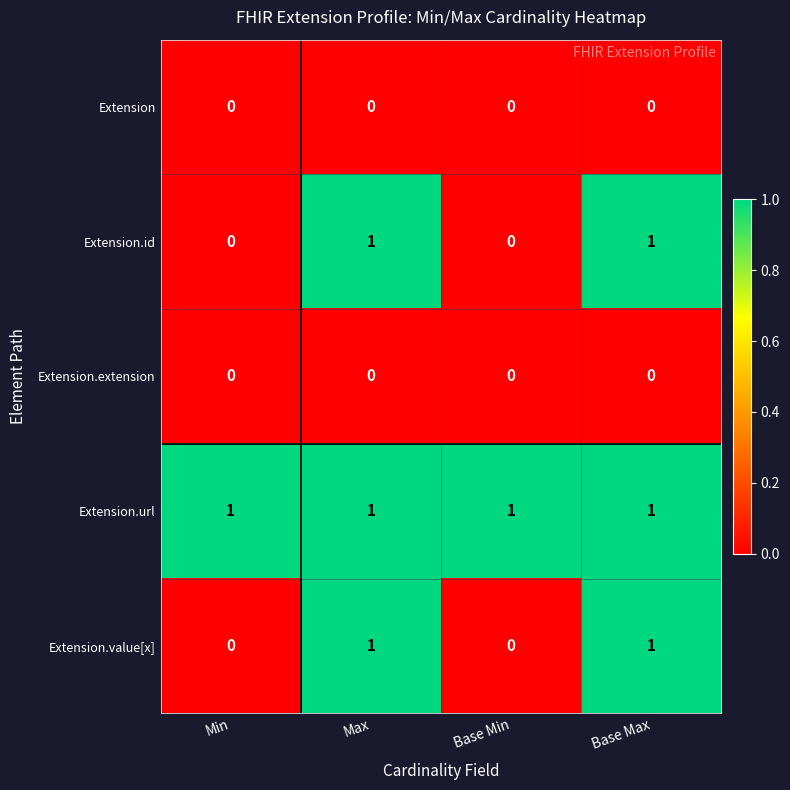

Is the value of Extension.extension at Base Min greater than the value of Extension.value[x] at Max?

No